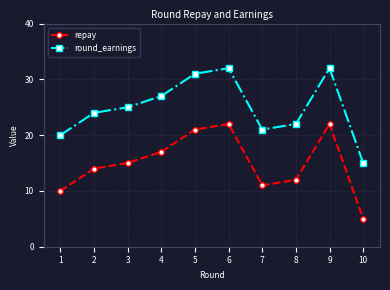

Which label corresponds to the smallest value in the chart?

10